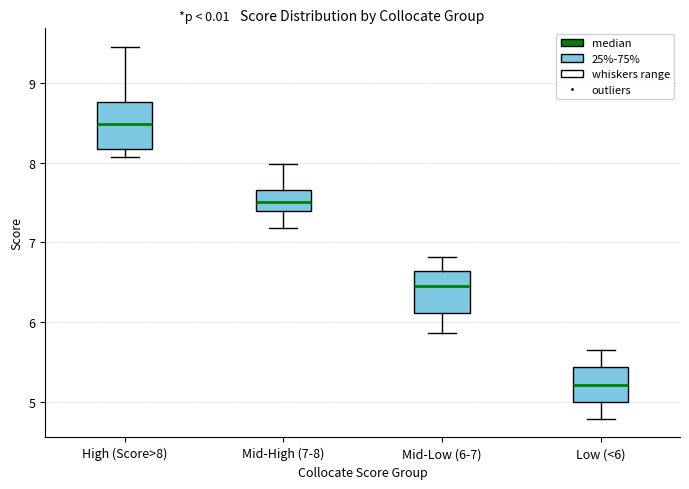

Reading left to right, read every box against the y-axis: the position of its median line, the range the box covers, and the ends of its whiskers. The values are not printed on the chart, so give them approximately, as read against the axis.

High (Score>8): median 8.5, box 8.2 to 8.8, whiskers 8.1 to 9.5
Mid-High (7-8): median 7.5, box 7.4 to 7.7, whiskers 7.2 to 8.0
Mid-Low (6-7): median 6.5, box 6.1 to 6.6, whiskers 5.9 to 6.8
Low (<6): median 5.2, box 5.0 to 5.4, whiskers 4.8 to 5.7